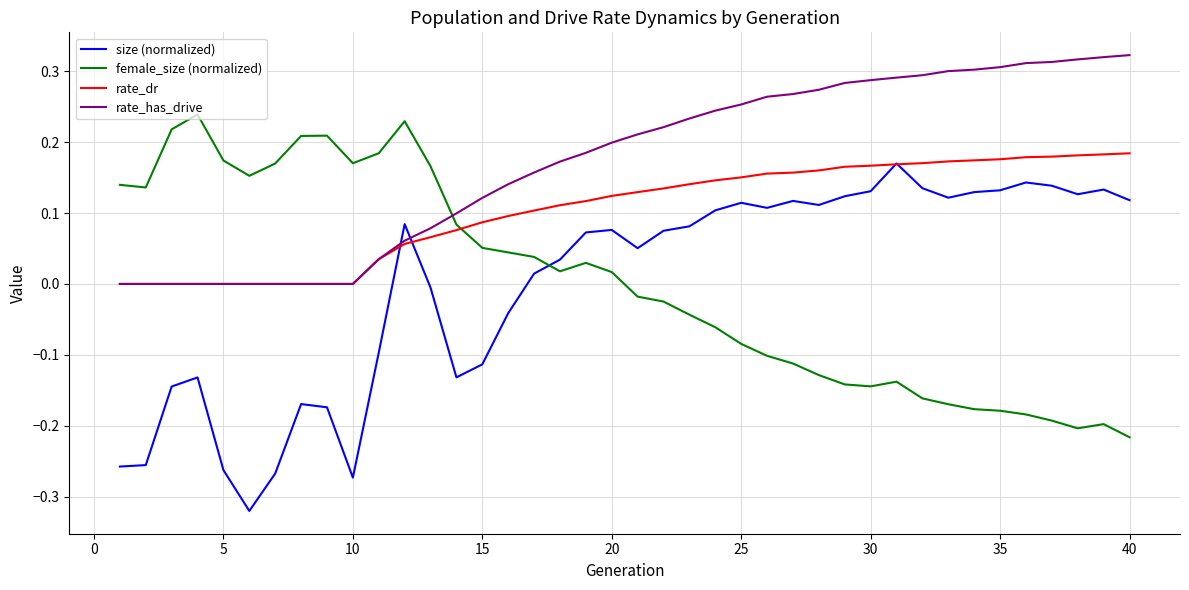

How many distinct data groups are displayed?

4